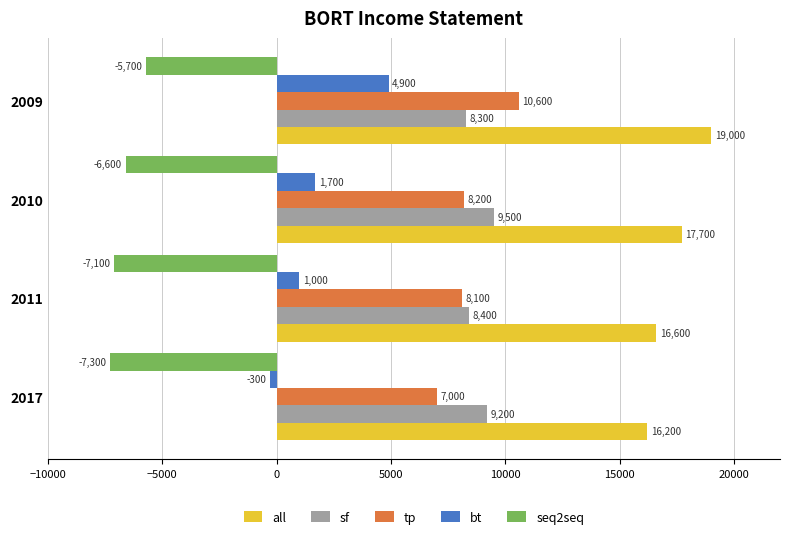

What is the difference between the maximum and second lowest values in the all series?

2400